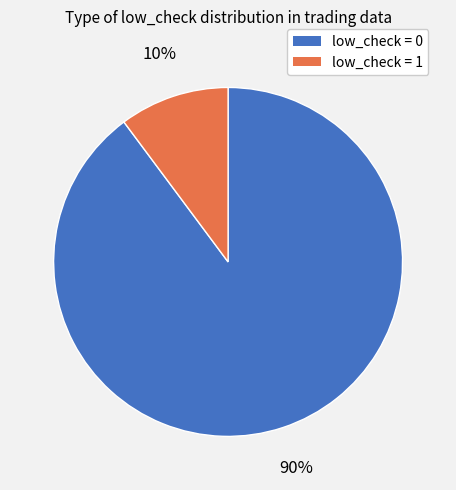

To the nearest percent, what is the average slice percentage?

50%